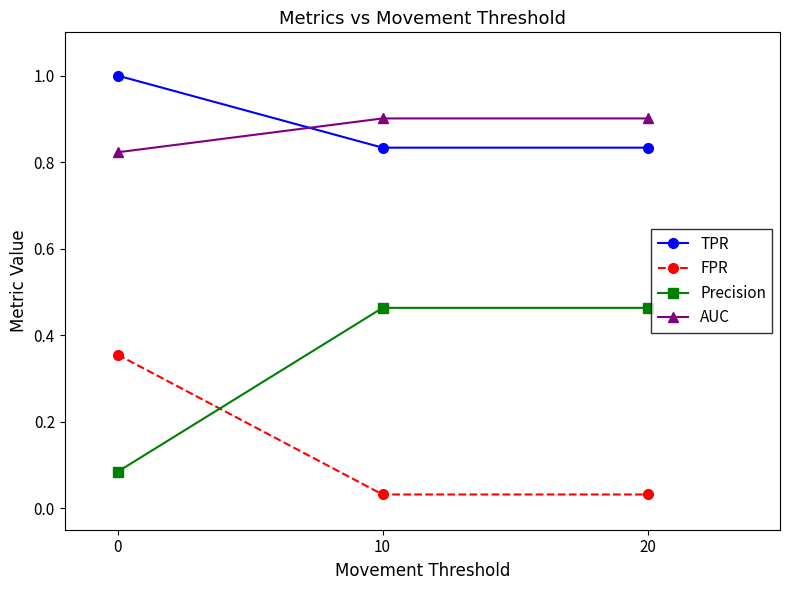

Is this an area chart (filled region under the line)?

No